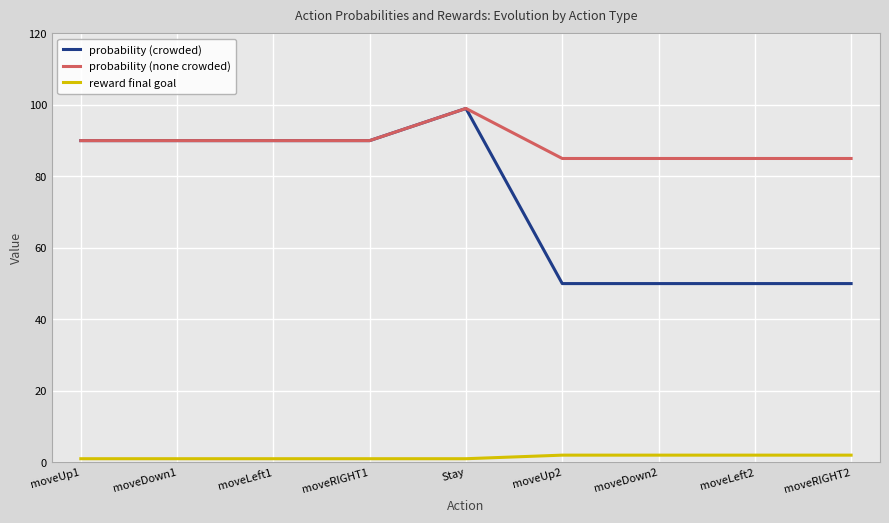

The probability (crowded) series shows 99 at Stay. True or false?

True